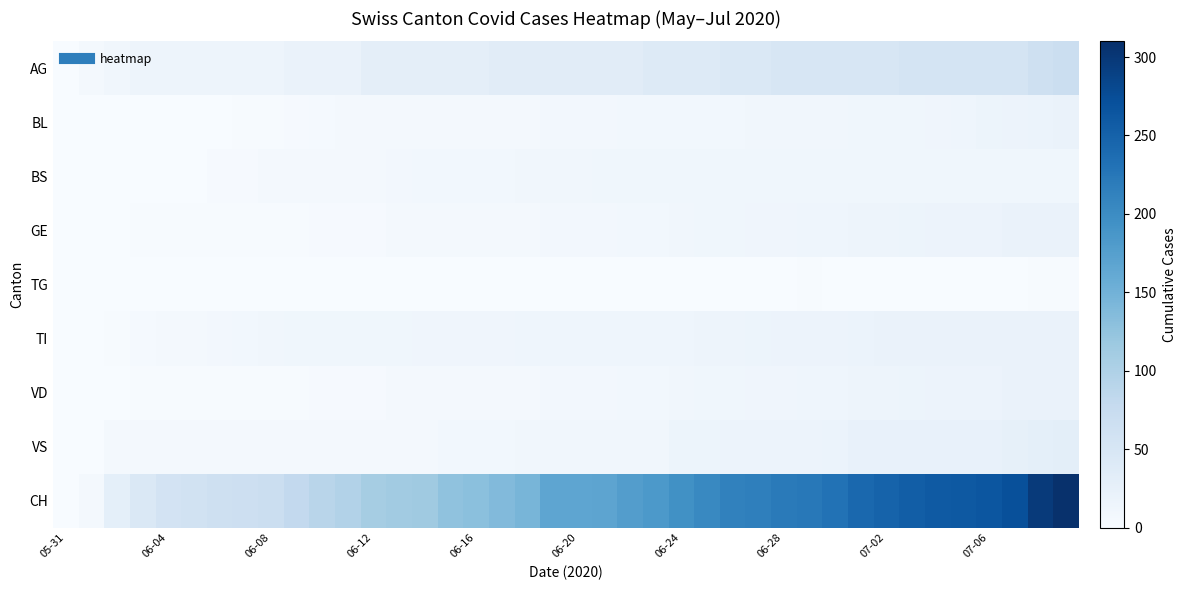

Rank the series by their maximum value, from highest to lowest.

CH, AG, VS, BL, GE, TI, VD, BS, TG